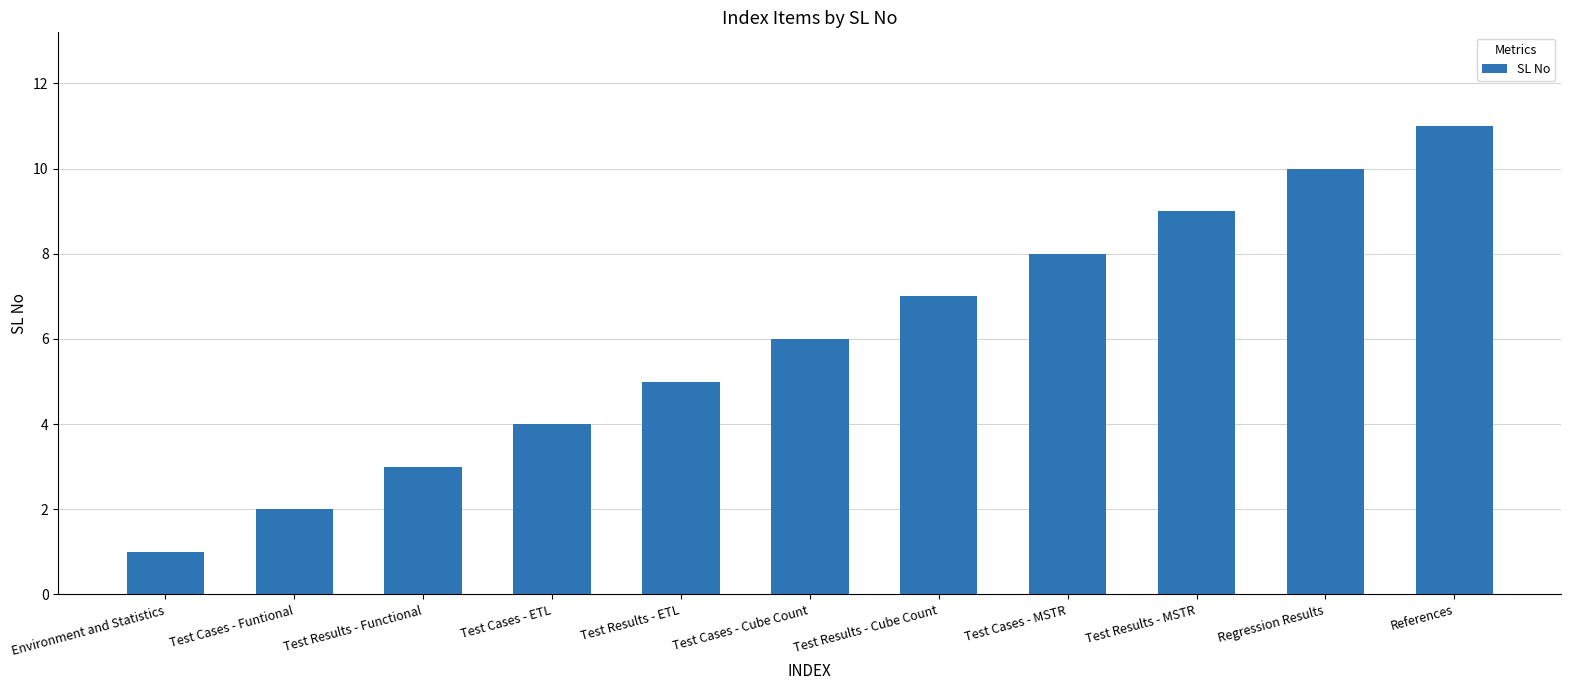

How many values are below 6?

5